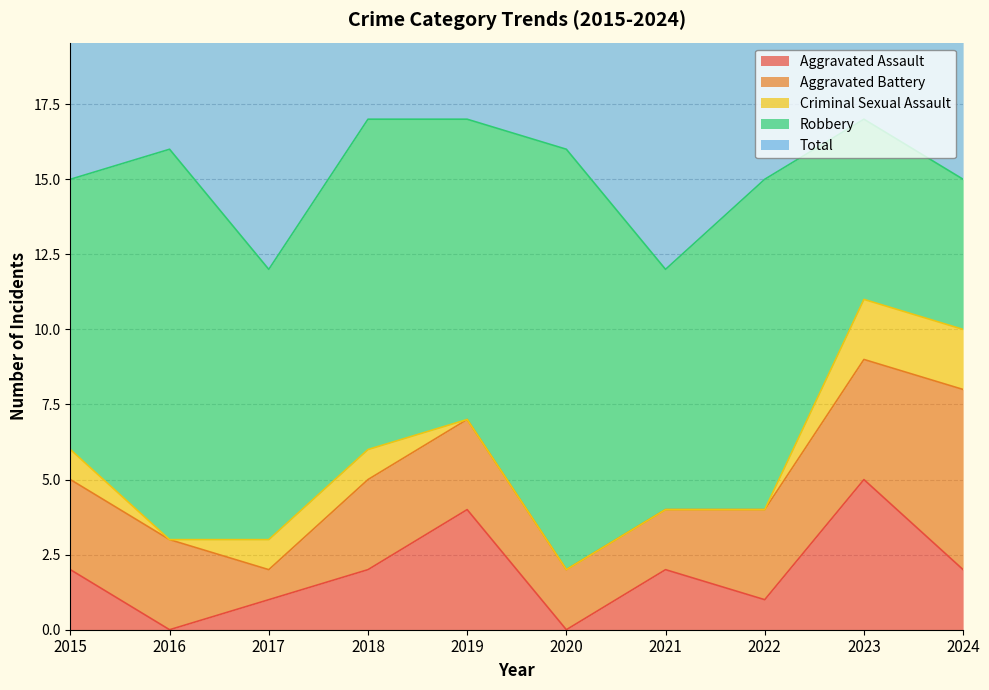

How many lines are shown in the chart?

5